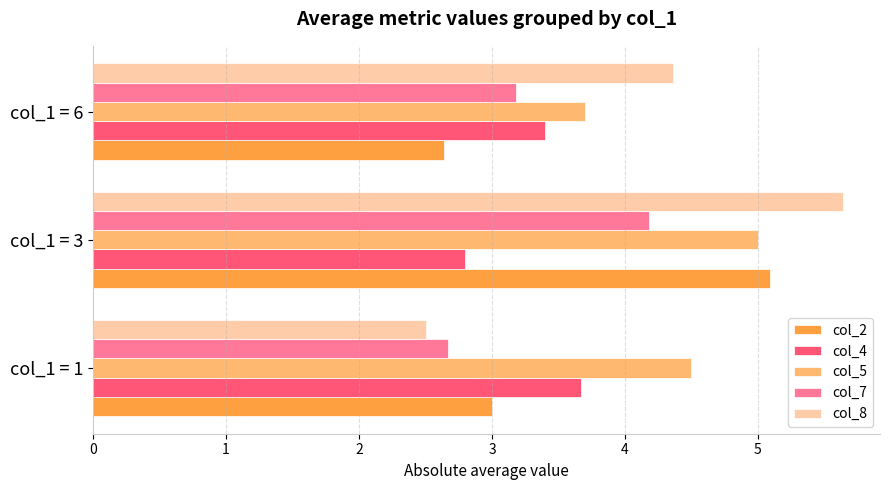

List the labels in order of col_5 value, smallest first.

col_1 = 6, col_1 = 1, col_1 = 3